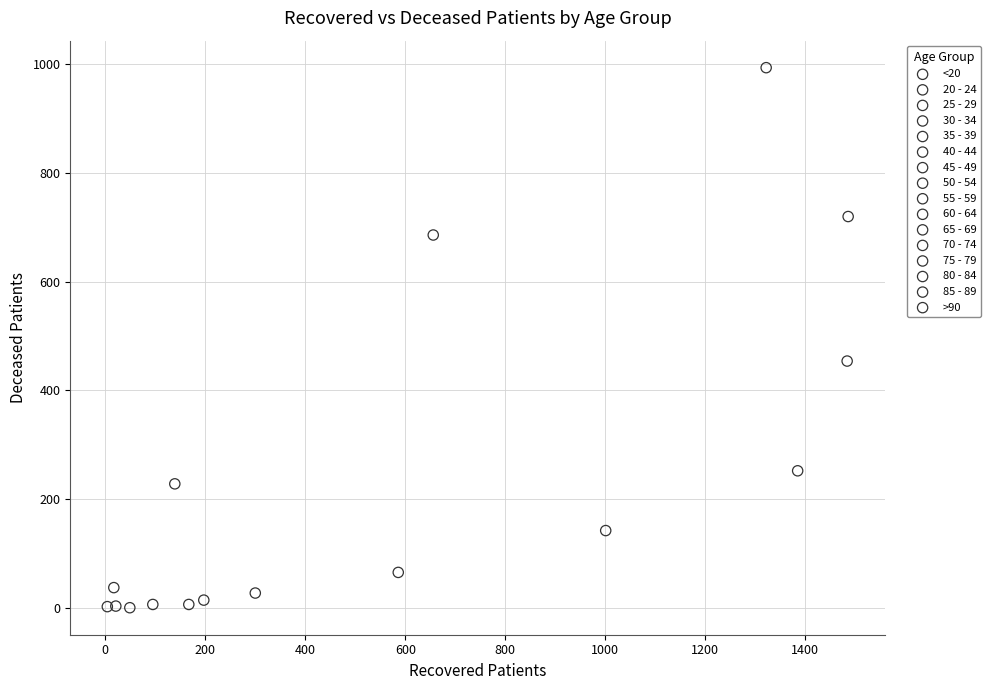

Which series reaches the maximum Y coordinate?

70 - 74